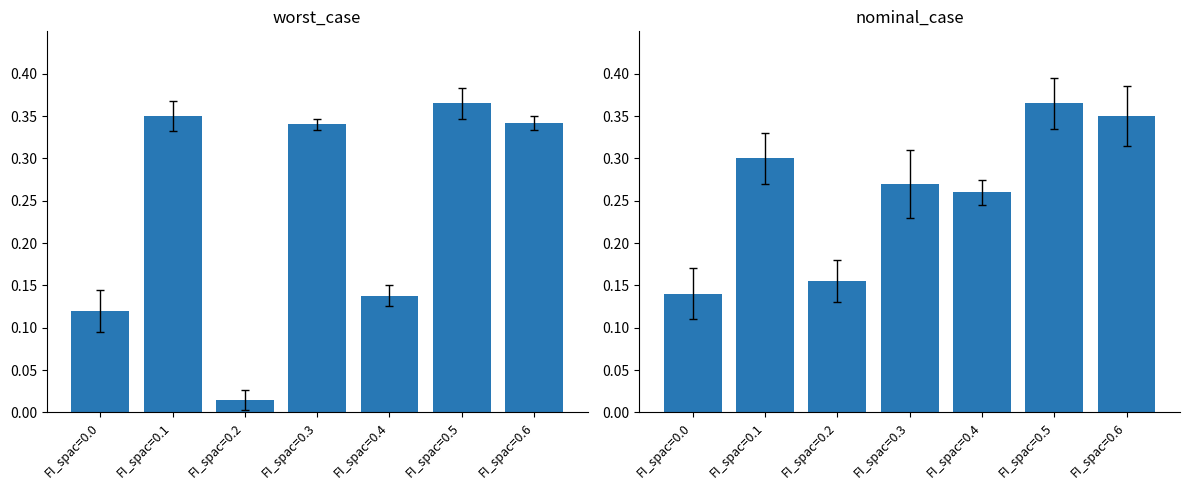

Reading left to right, extract all data points from this chart.

worst_case: 0.1	0.3	0.0	0.3	0.1	0.4	0.3
nominal_case: 0.1	0.3	0.2	0.3	0.3	0.4	0.3